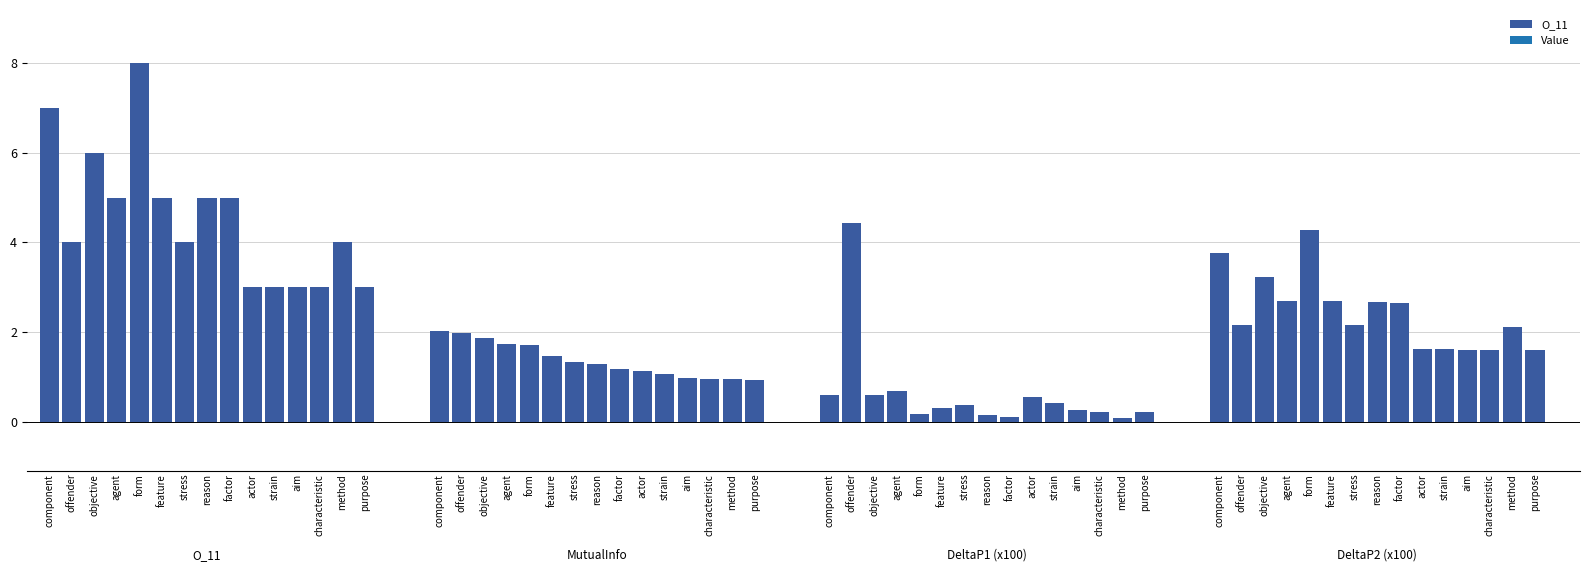

Does the chart contain any negative values?

No